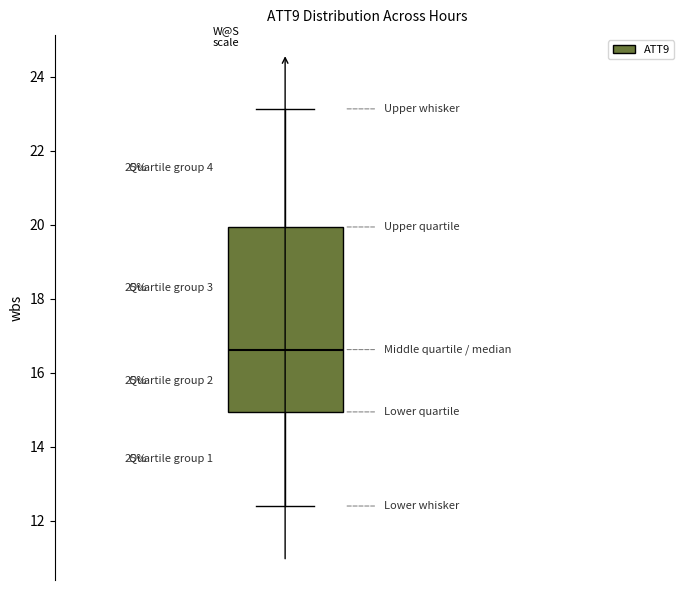

Read this box plot against the y-axis: the position of the median line, the range covered by the box, and the ends of both whiskers. The values are not printed on the chart, so give them approximately, as read against the axis.

median 16.6, box 15.0 to 20.0, whiskers 12.4 to 23.2